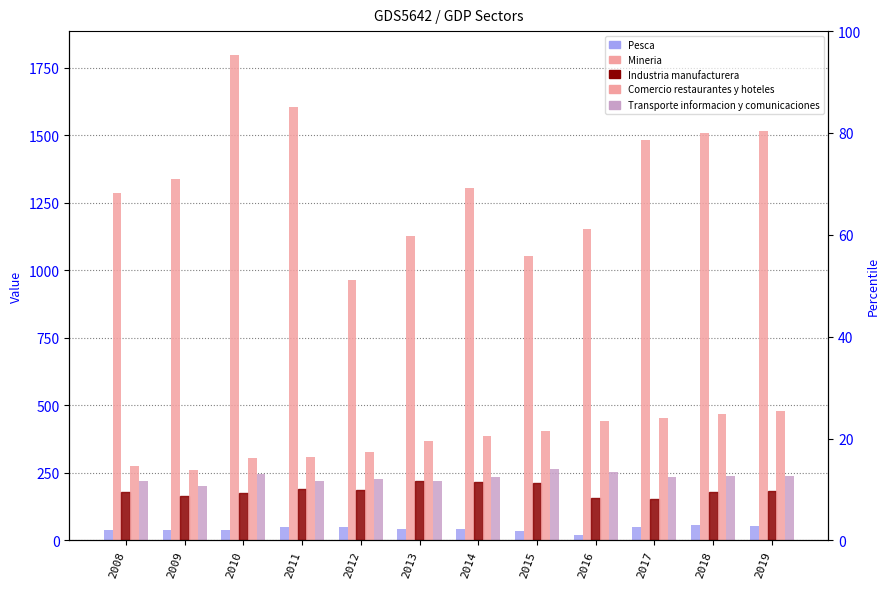

How many bars are there in each group?

5